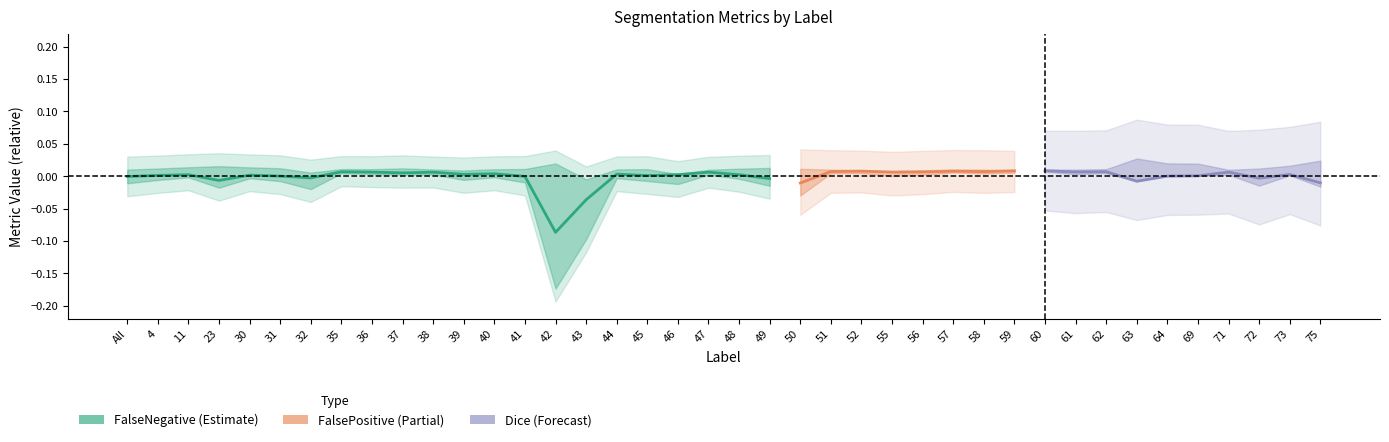

Between All and 63, which series saw the biggest shift?

FalsePositive